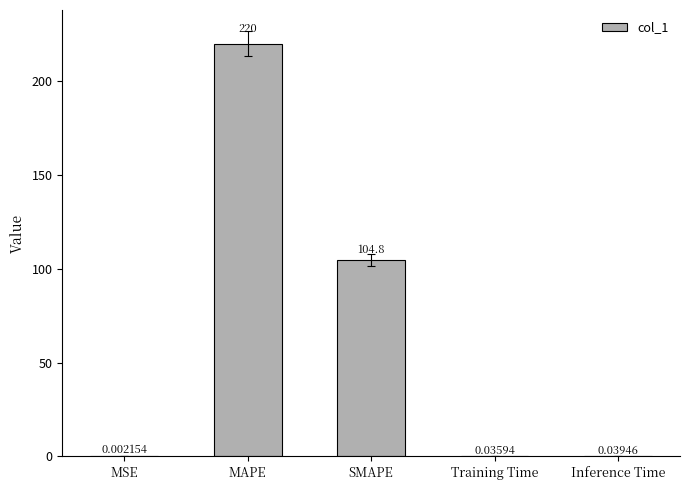

What is the greatest value displayed?

220.0